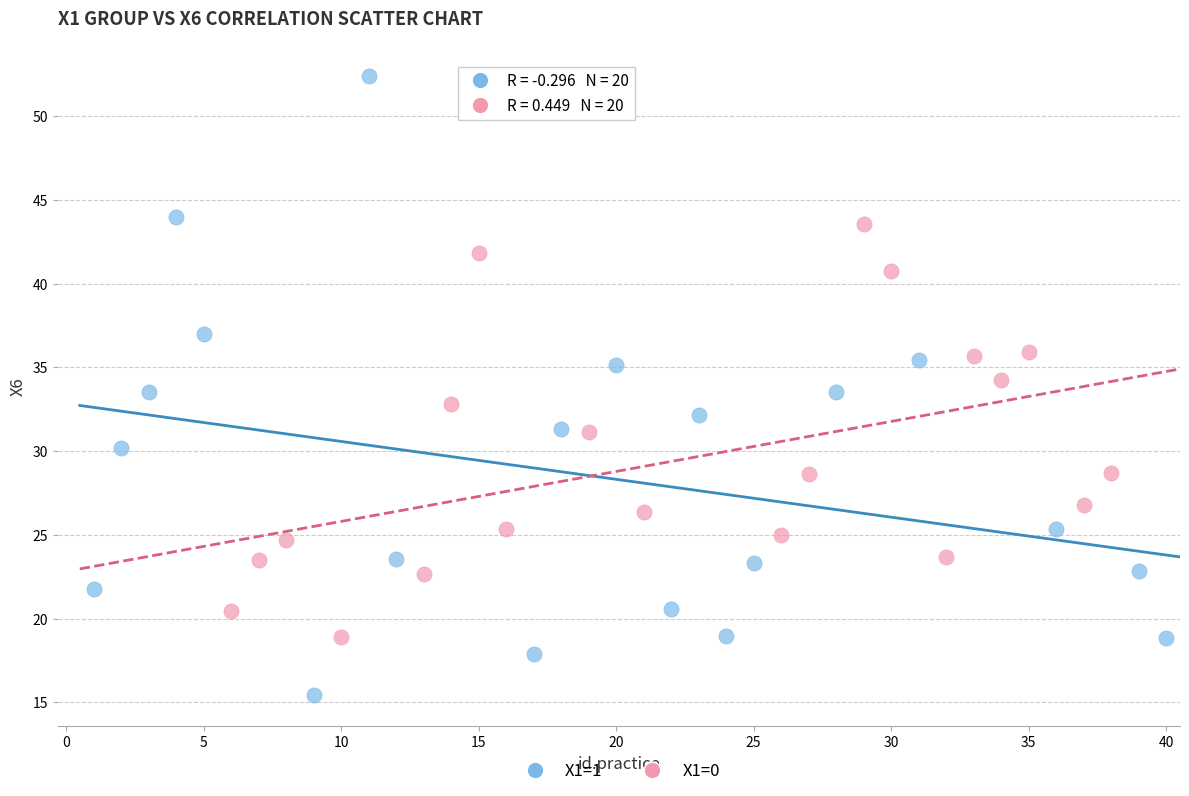

Which series has the largest Y range (max minus min)?

X1=1